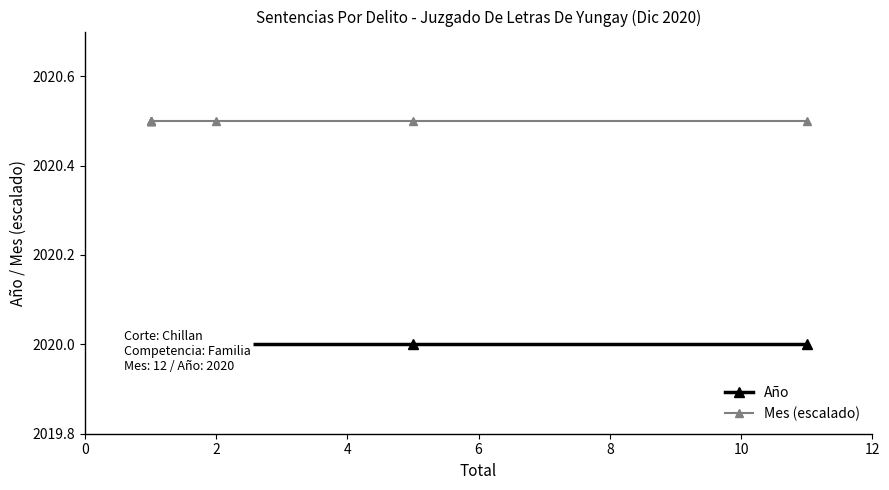

The value of Mes (escalado) at 12 is 2020.5. True or false?

True